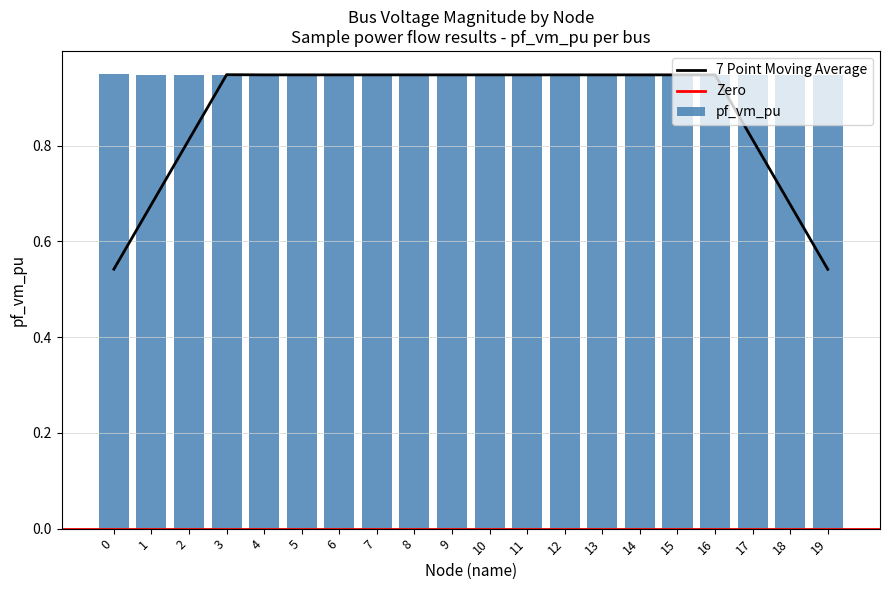

Rank the categories by value from highest to lowest.

0, 9, 8, 7, 6, 5, 4, 2, 19, 18, 3, 17, 16, 13, 12, 10, 11, 14, 15, 1